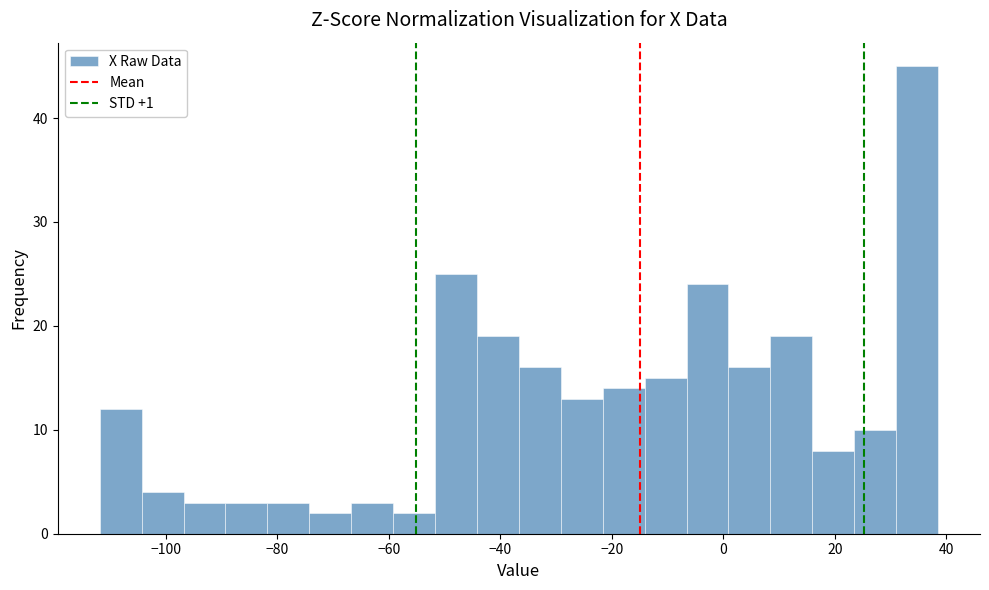

Around what value on the x-axis is the tallest bar? Give the approximate position of its centre, as read against the axis.

34